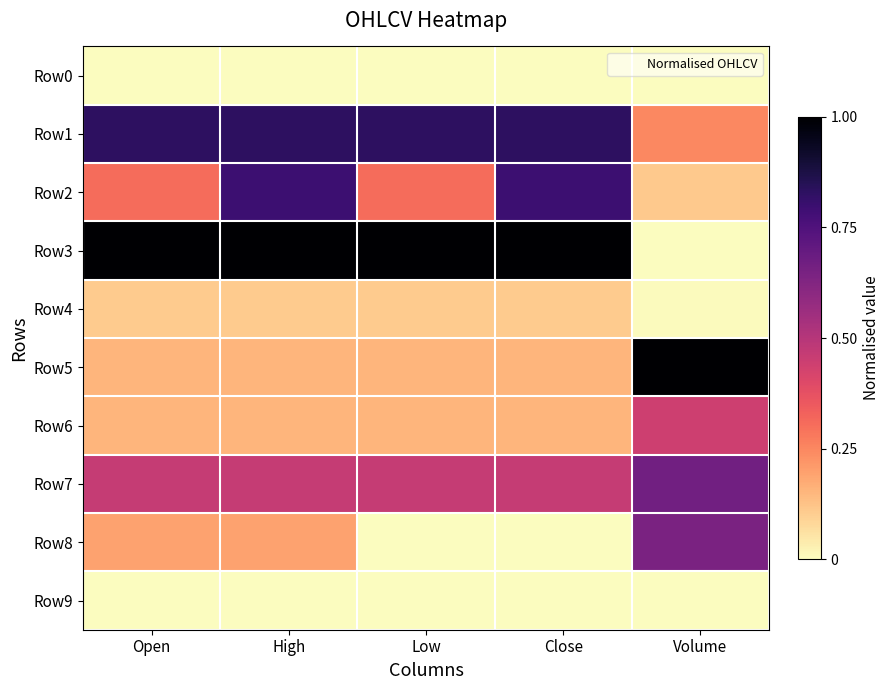

Count the number of categories in the chart.

5